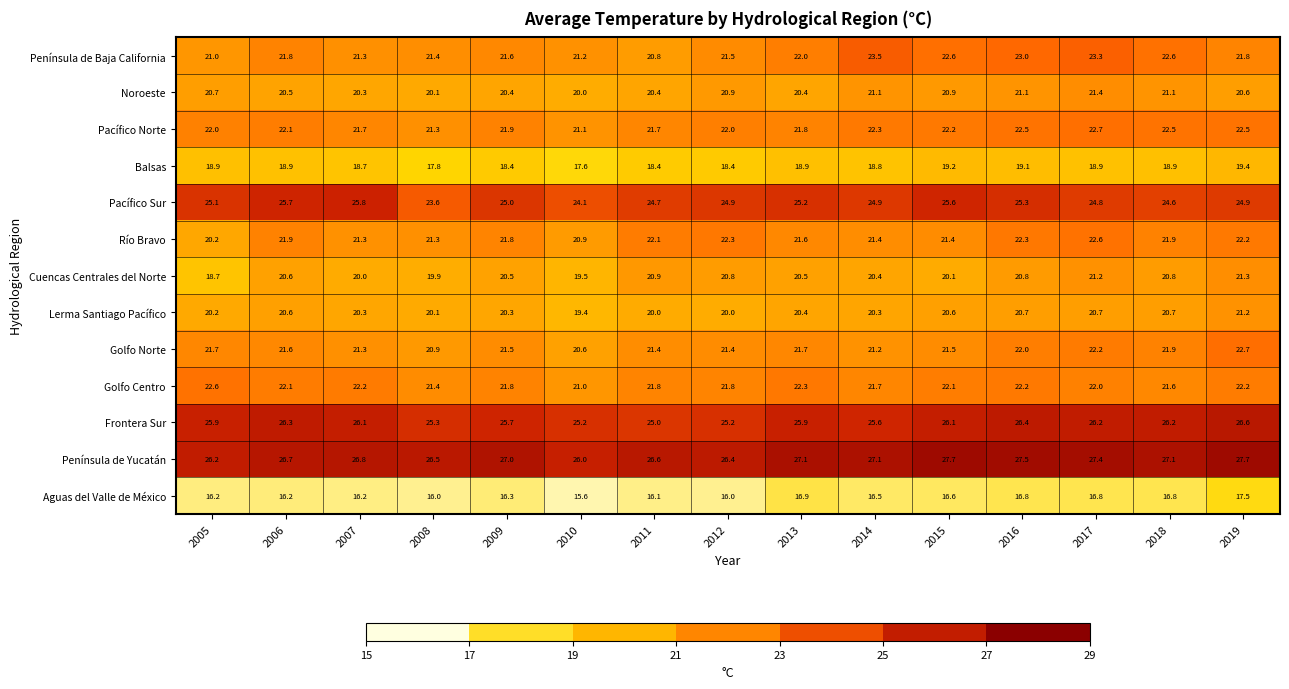

The Pacífico Sur series shows 24.6 at 2018. True or false?

True